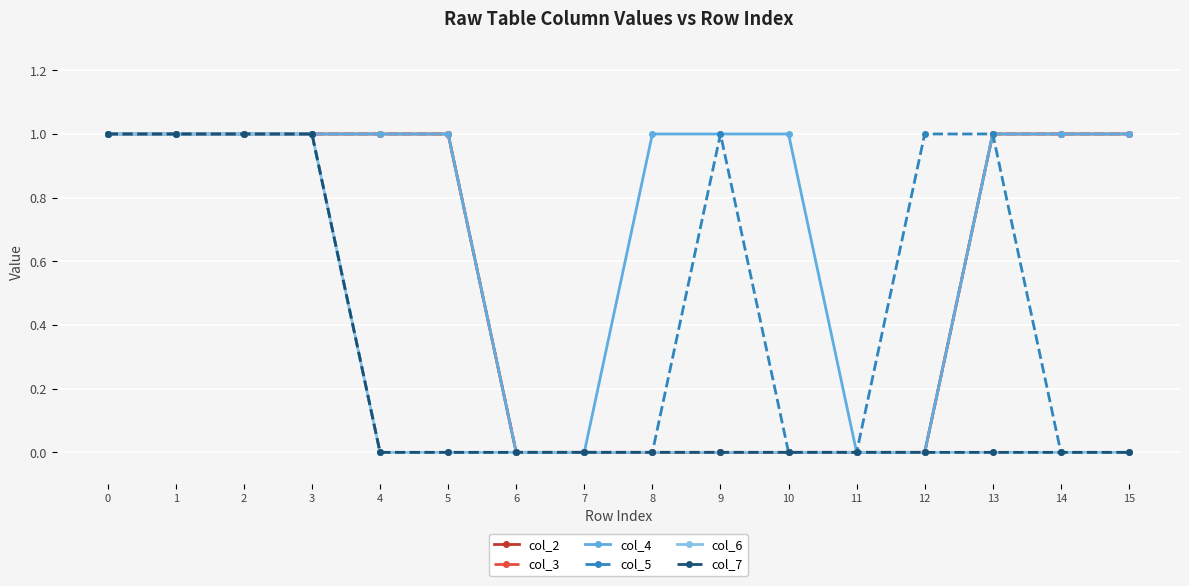

Which has a higher value, 7 or 3?

3